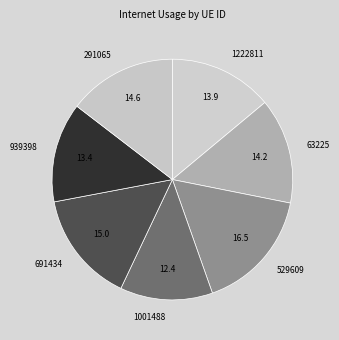

Between 529609 and 63225, which is larger?

529609